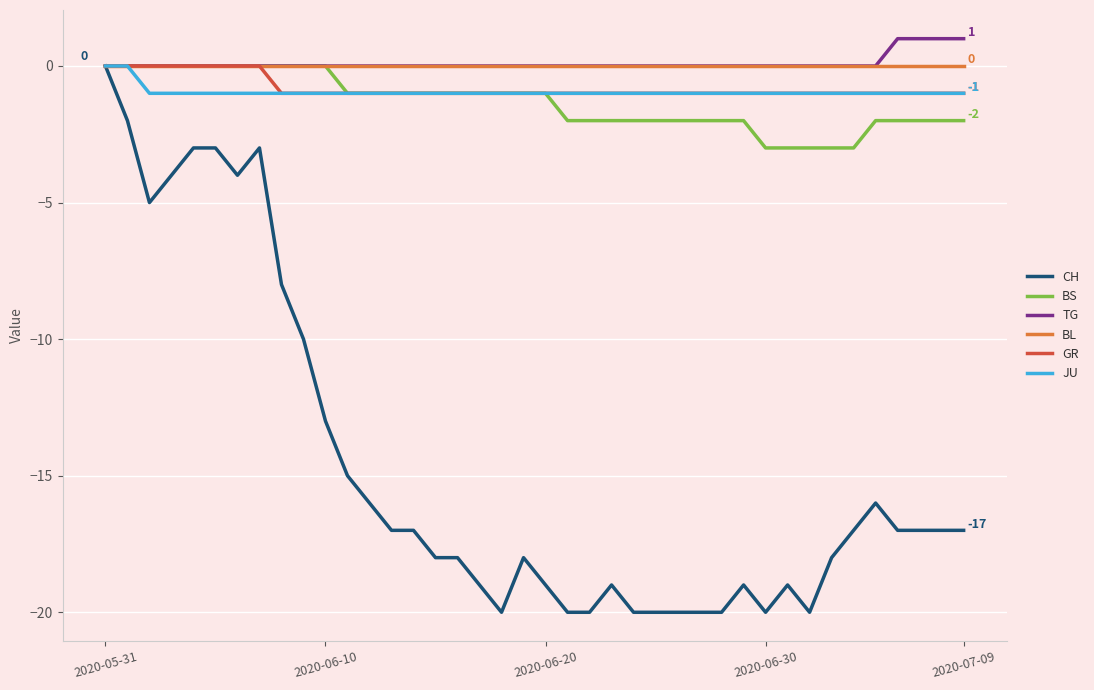

What is the minimum value shown in the chart?

-20